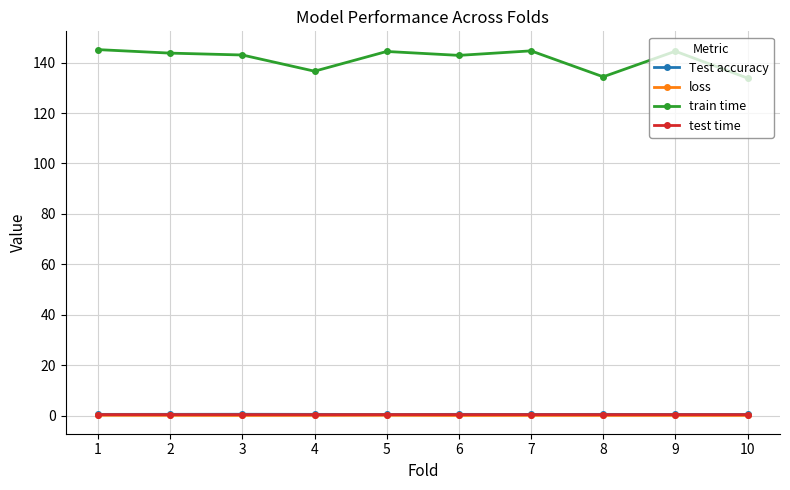

The train time series shows 240.6 at 10. True or false?

False